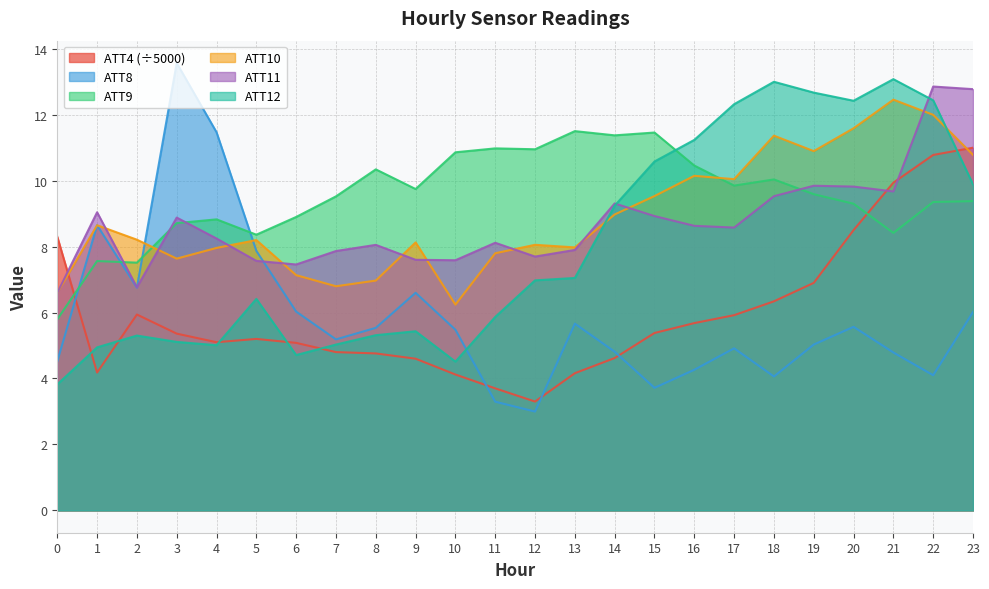

What is the spread (max minus min) of values at 6?

4.2